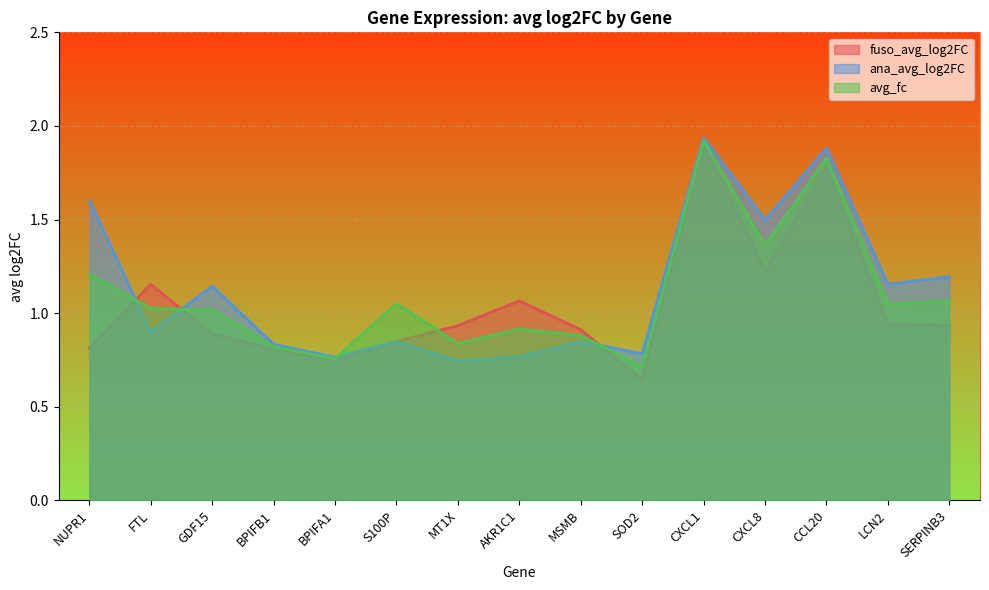

Rank the series by their average value, from lowest to highest.

fuso_avg_log2FC, avg_fc, ana_avg_log2FC